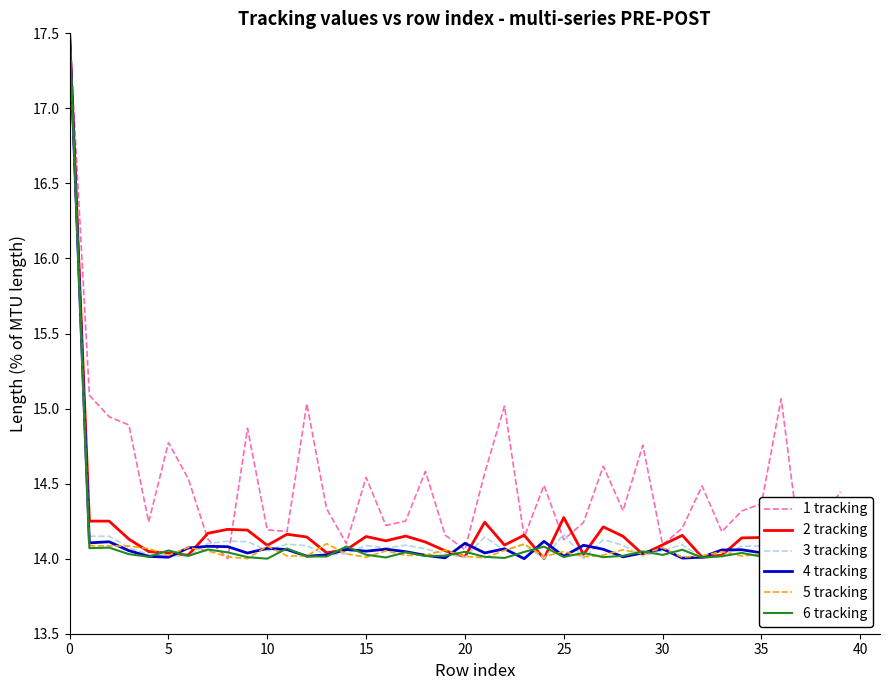

What is the maximum value shown in the chart?

17.5